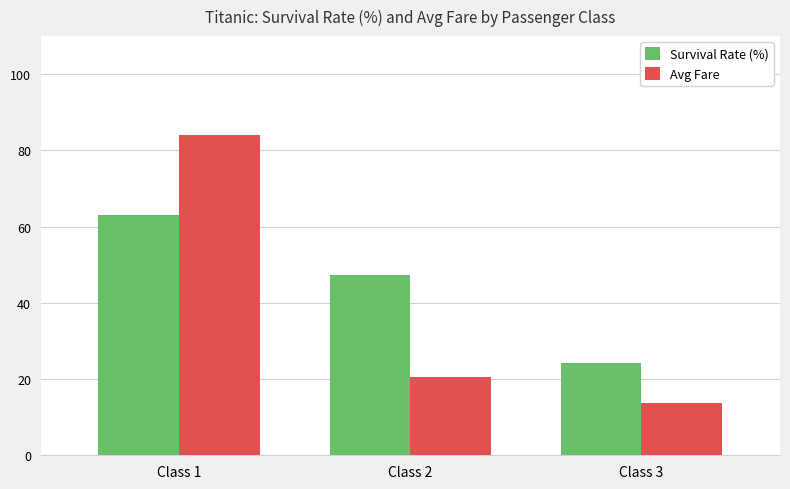

Which category has the highest value in the Avg Fare series?

Class 1